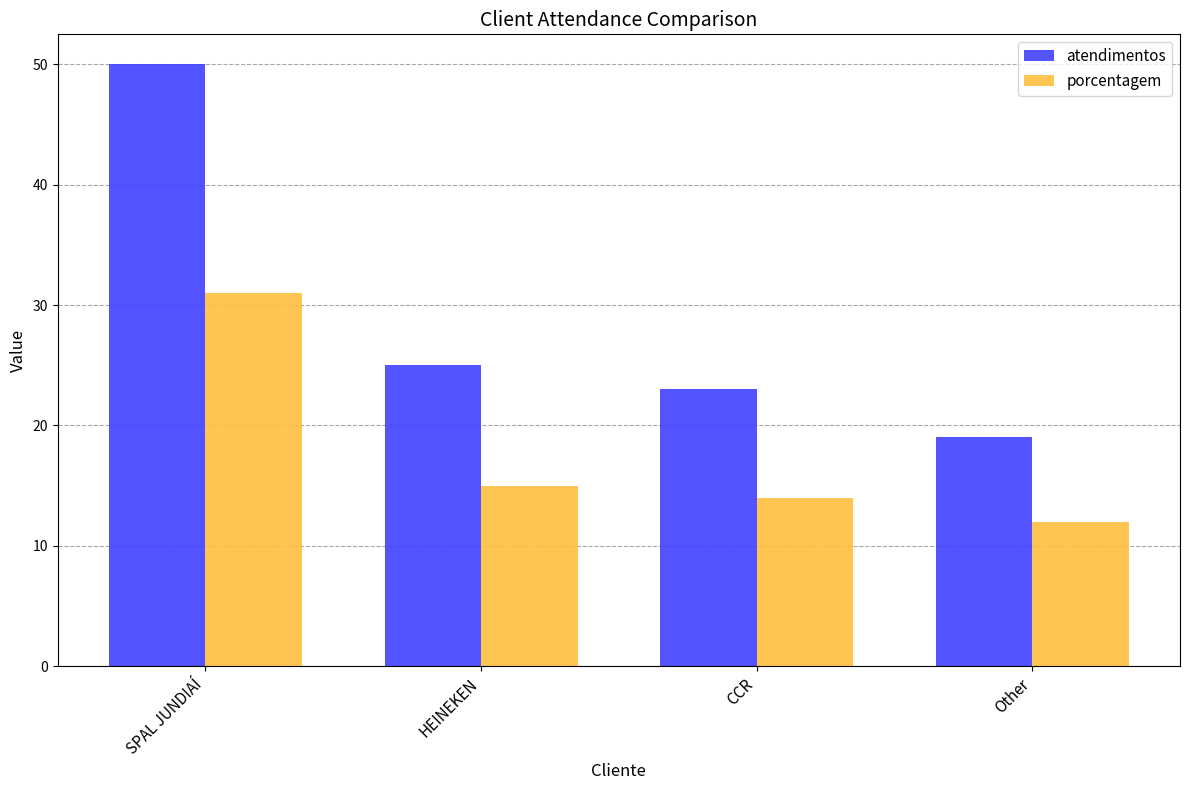

Which series has the largest range (max minus min)?

atendimentos